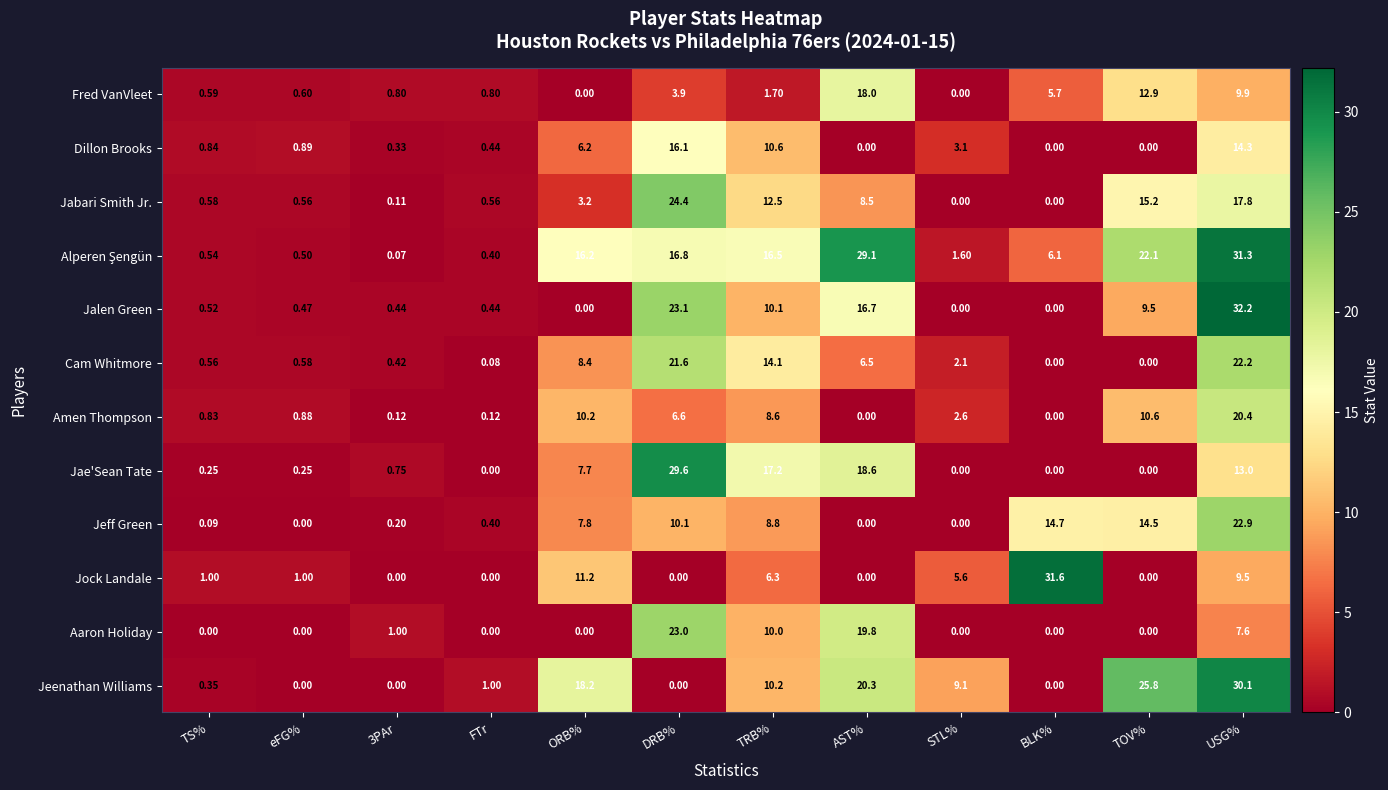

How many series are shown in this chart?

12